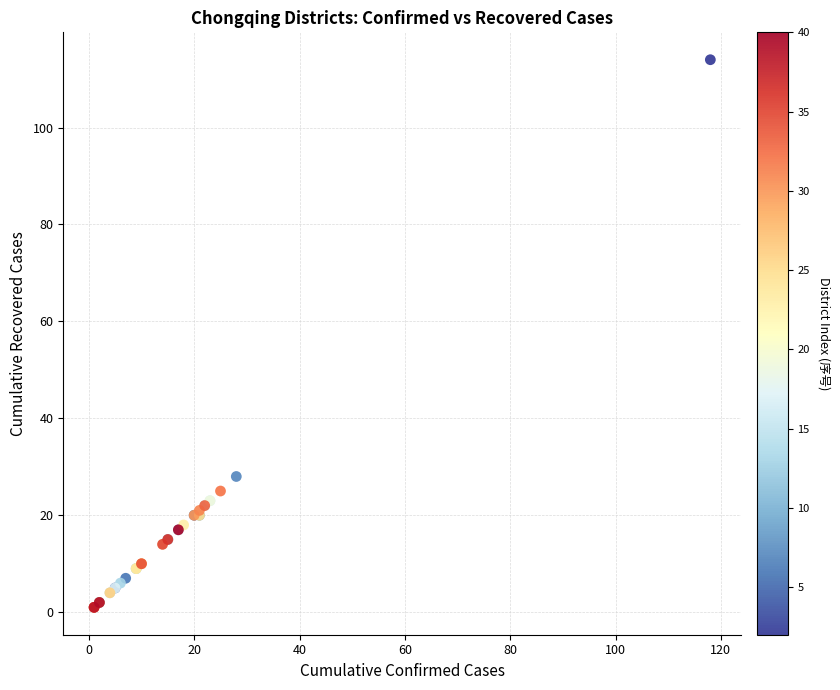

What Y value in the scatter plot is closest to 57?

28